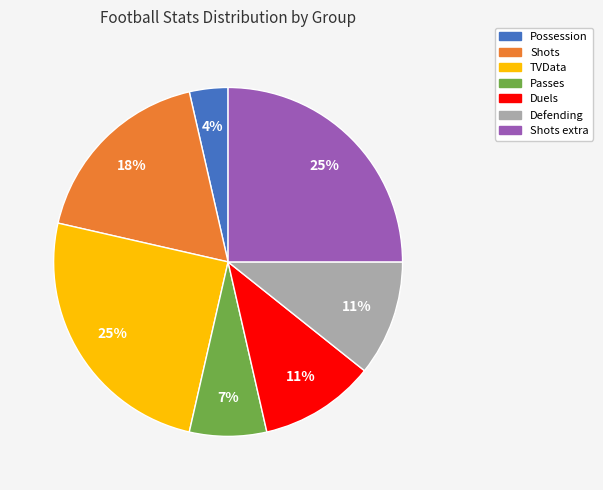

Approximately how many times larger is the value at Shots compared to Shots extra?

0.7